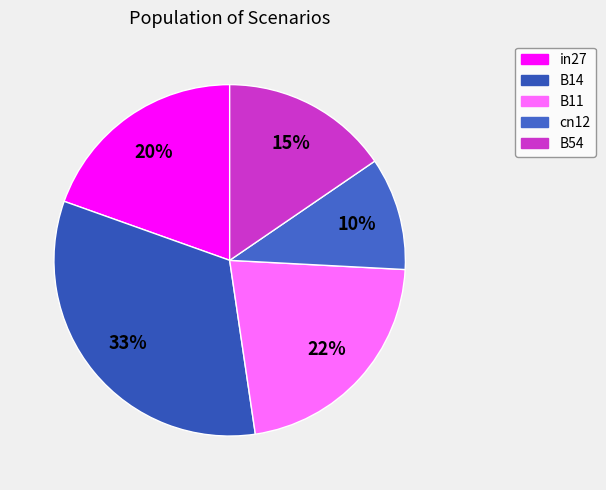

What portion of the pie excludes B11?

78.2%